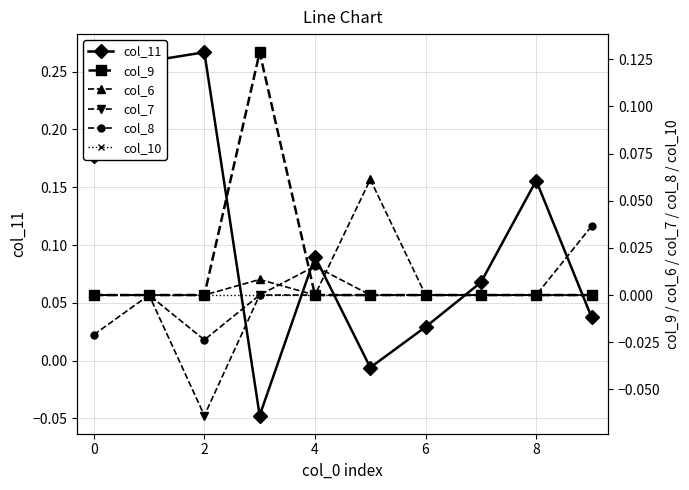

The col_11 series shows 0.1 at 0. True or false?

False